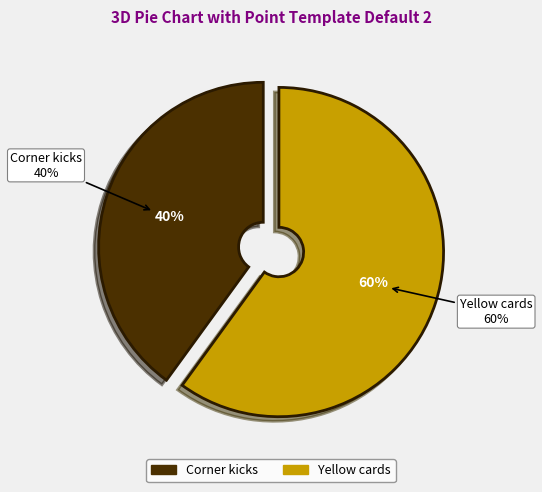

Does Corner kicks account for over 50% of the chart?

No